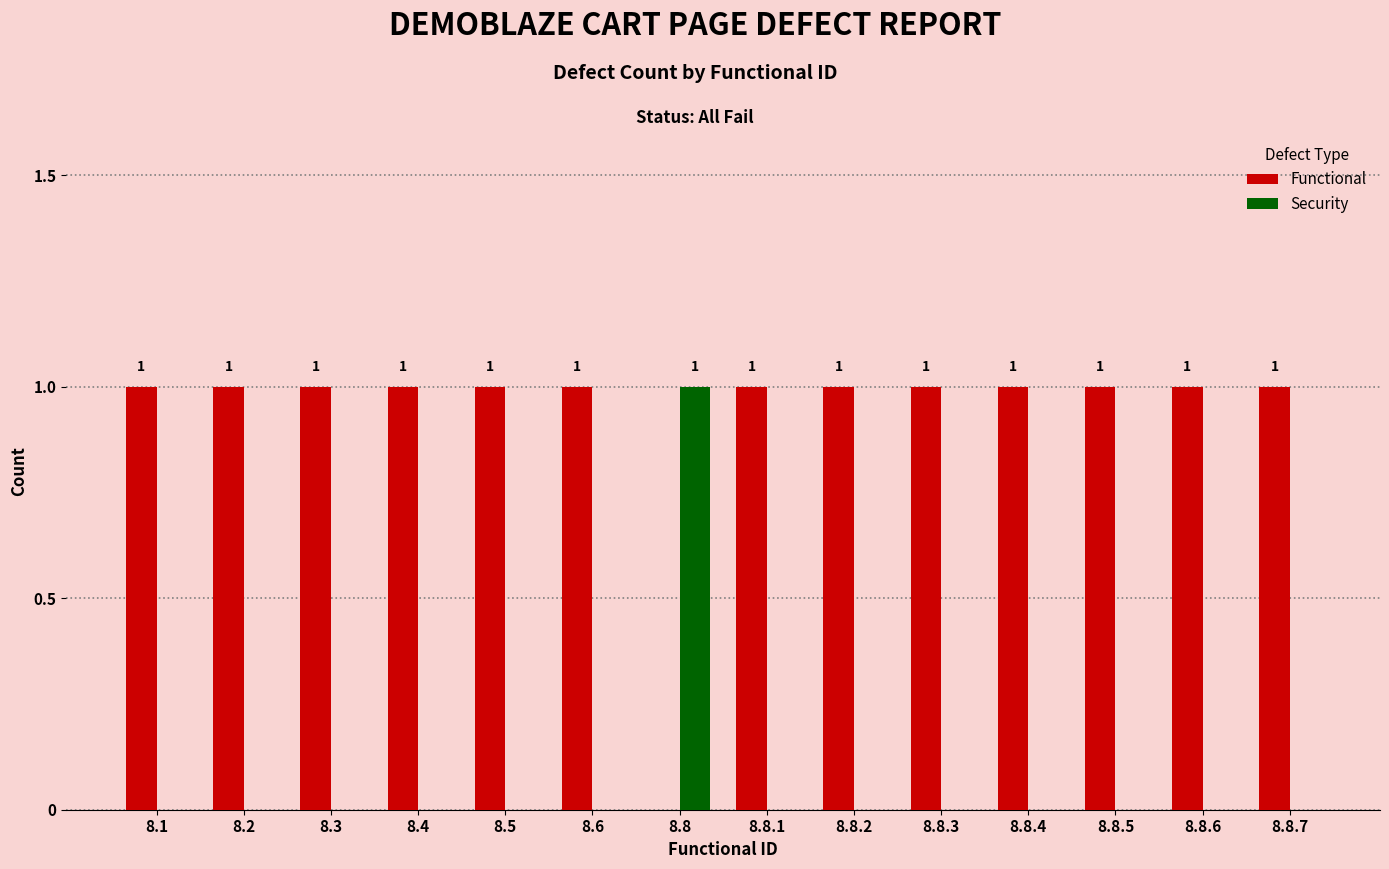

Is the value of Security at 8.3 greater than the value of Functional at 8.8.3?

No